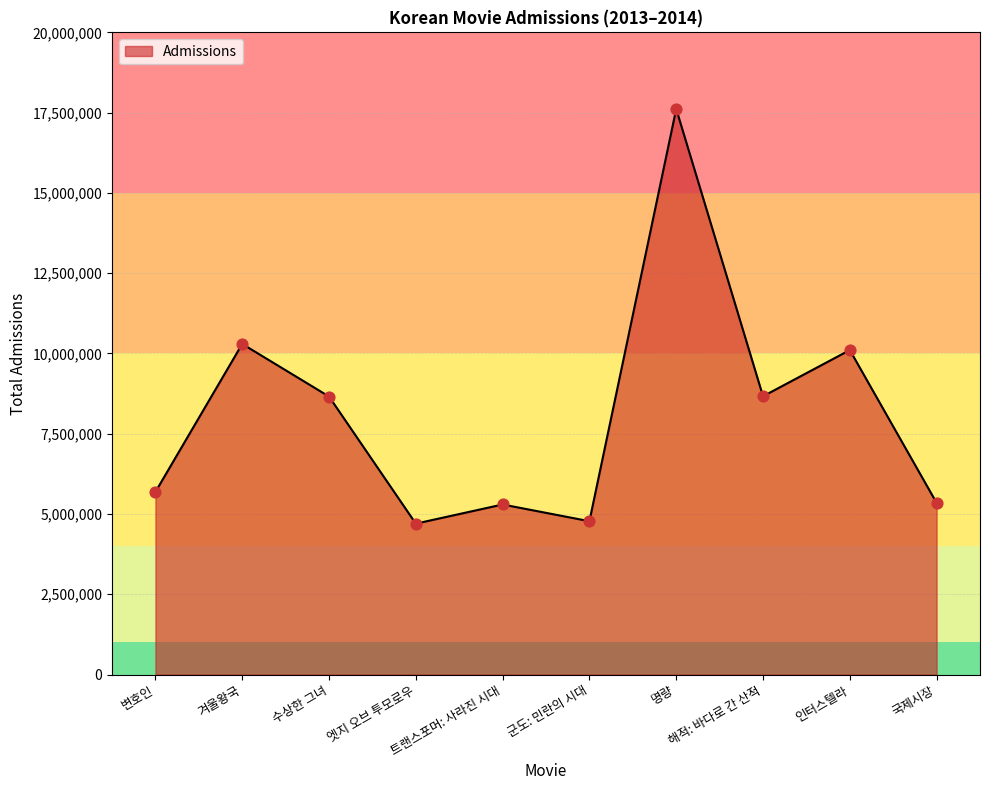

What is the change in value from 겨울왕국 to 인터스텔라?

-190854